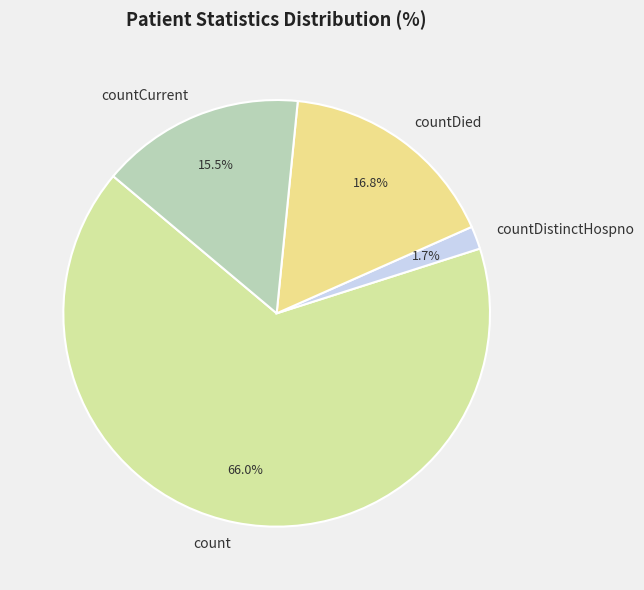

How many slices are in this pie chart?

4